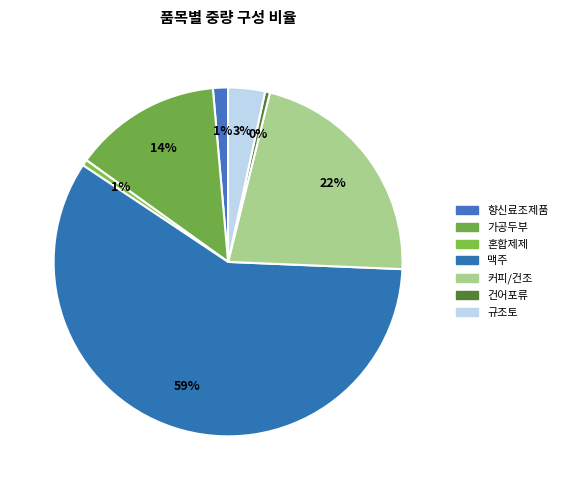

Count the number of slices in the pie.

7